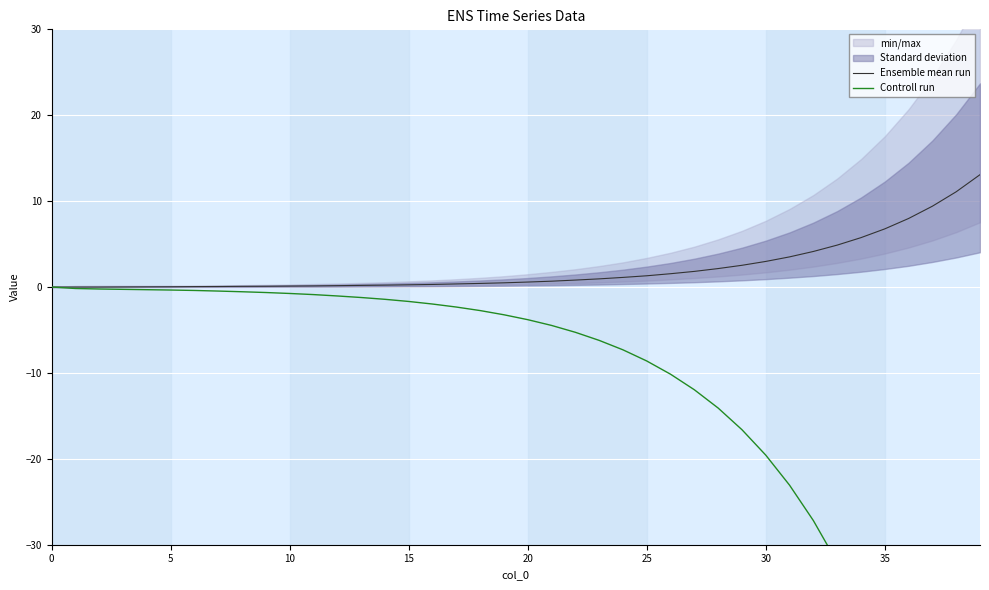

What is the maximum value shown in the chart?

13.1